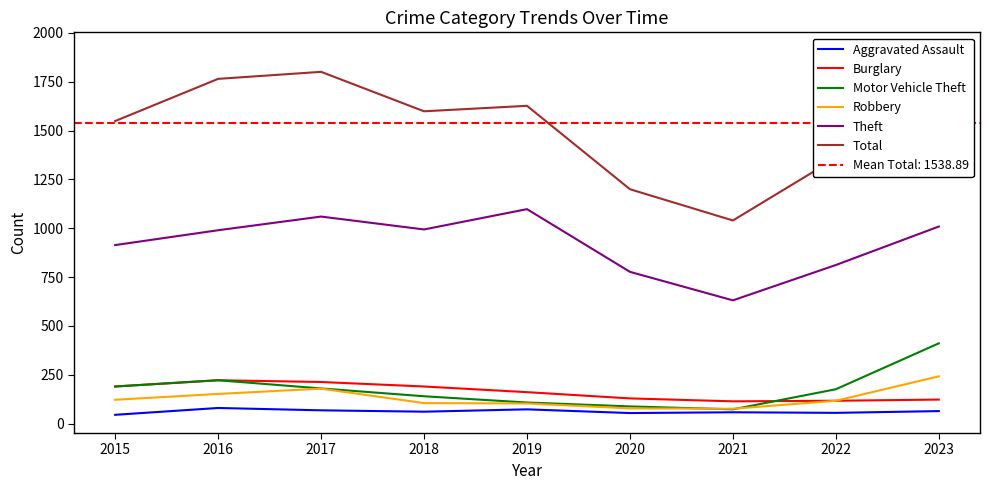

Reading right to left, what are all the values shown in this chart?

Aggravated Assault: 2023=64	2022=55	2021=58	2020=54	2019=73	2018=61	2017=68	2016=80	2015=45
Burglary: 2023=123	2022=117	2021=114	2020=129	2019=161	2018=190	2017=213	2016=222	2015=190
Motor Vehicle Theft: 2023=411	2022=176	2021=73	2020=88	2019=108	2018=140	2017=180	2016=222	2015=190
Robbery: 2023=242	2022=117	2021=76	2020=78	2019=103	2018=105	2017=179	2016=152	2015=122
Theft: 2023=1009	2022=812	2021=631	2020=777	2019=1098	2018=994	2017=1060	2016=990	2015=914
Total: 2023=1910	2022=1359	2021=1040	2020=1200	2019=1627	2018=1599	2017=1801	2016=1765	2015=1549